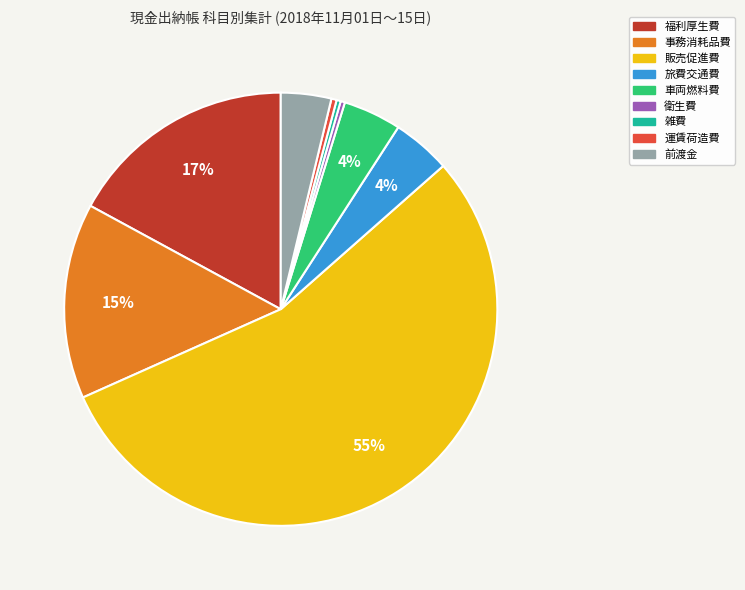

To the nearest percent, what is the combined percentage of 旅費交通費 and 前渡金?

8%